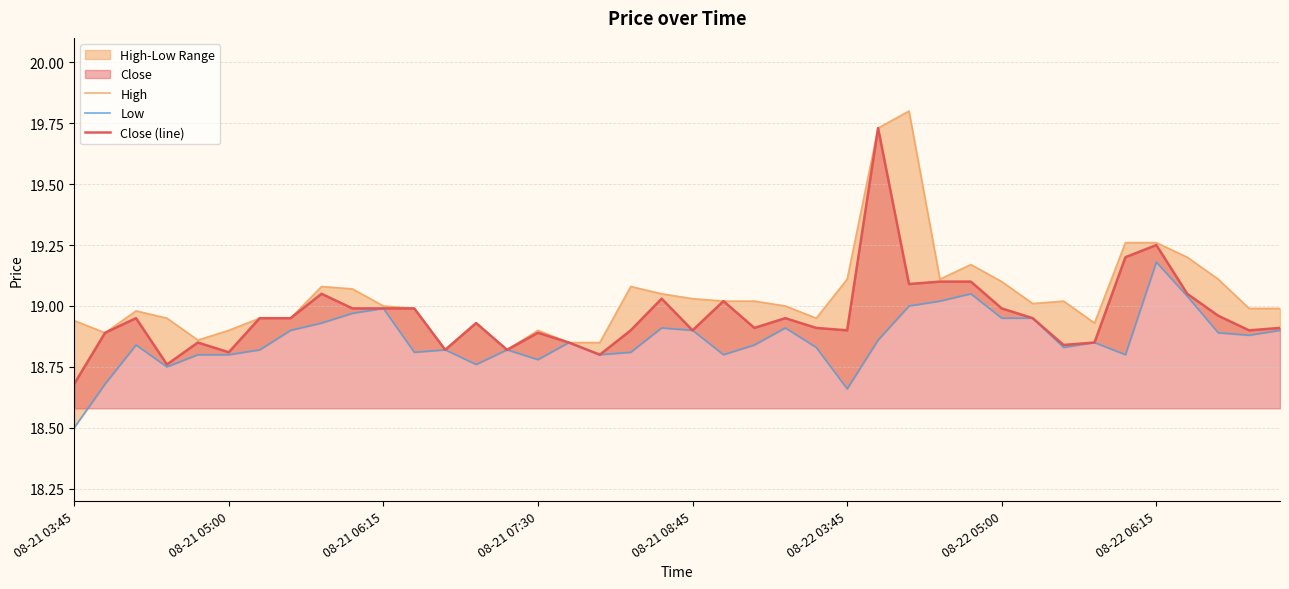

How many categories are shown in the chart?

40